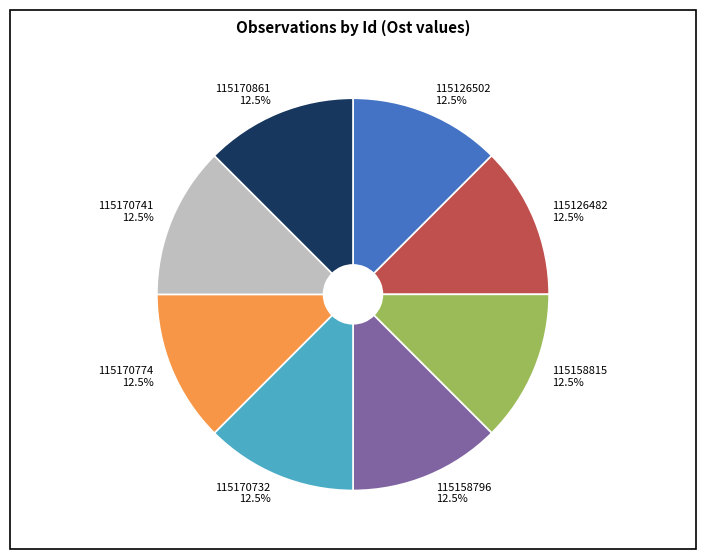

Does 115170774 account for over 50% of the chart?

No